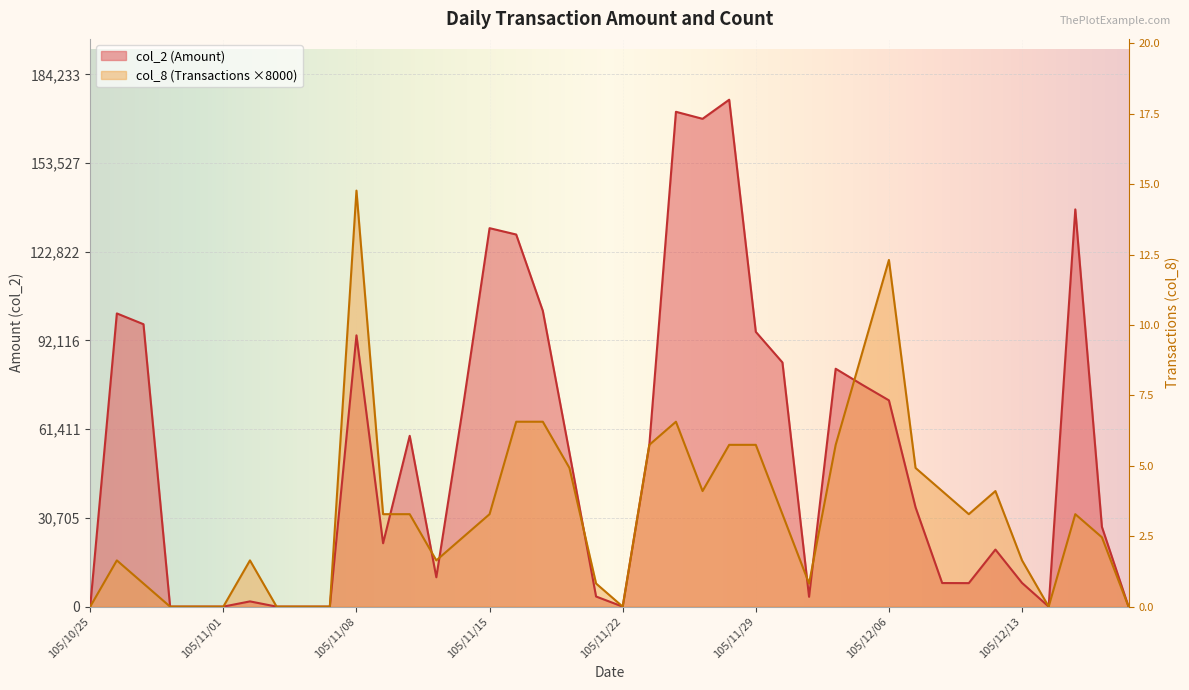

True or false: col_8 (Transactions) has a value of 88000 at 105/12/05.

True